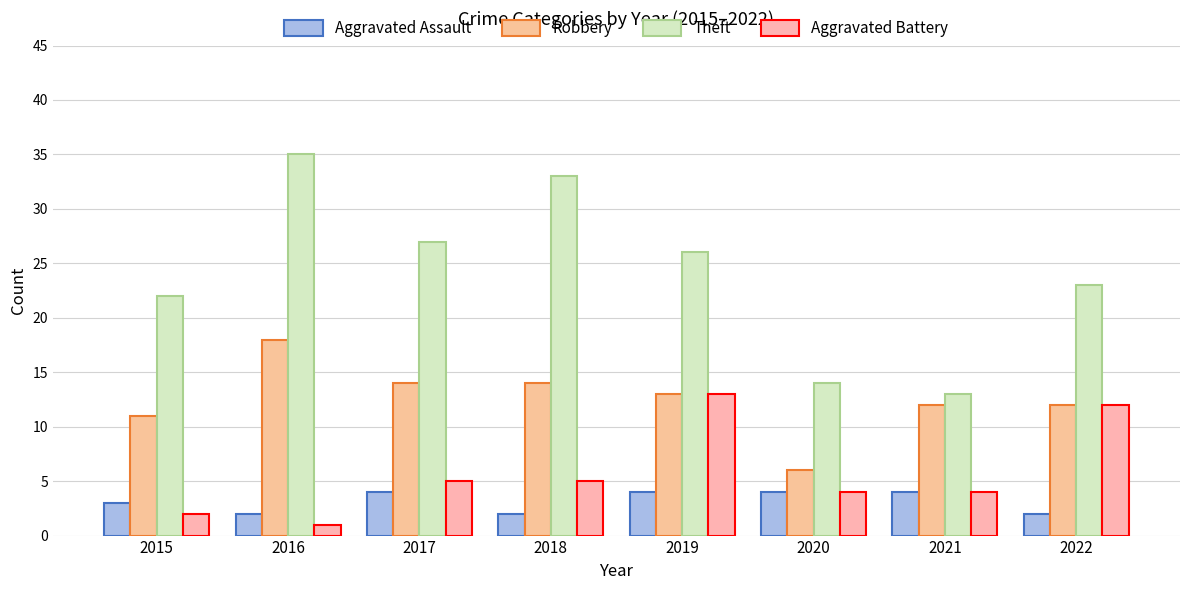

At 2020, list the series in order from largest to smallest.

Theft, Robbery, Aggravated Assault, Aggravated Battery